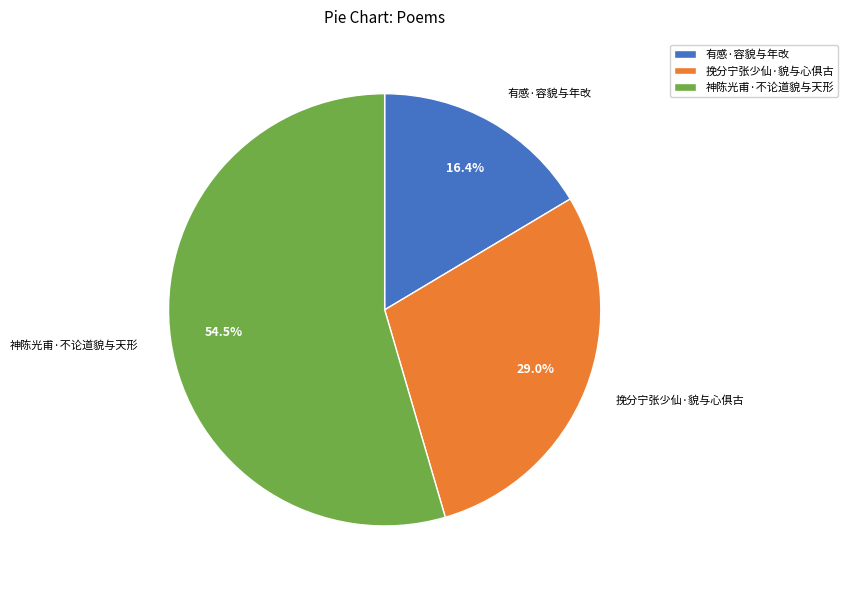

Which category has the smallest portion of the pie?

有感·容貌与年改